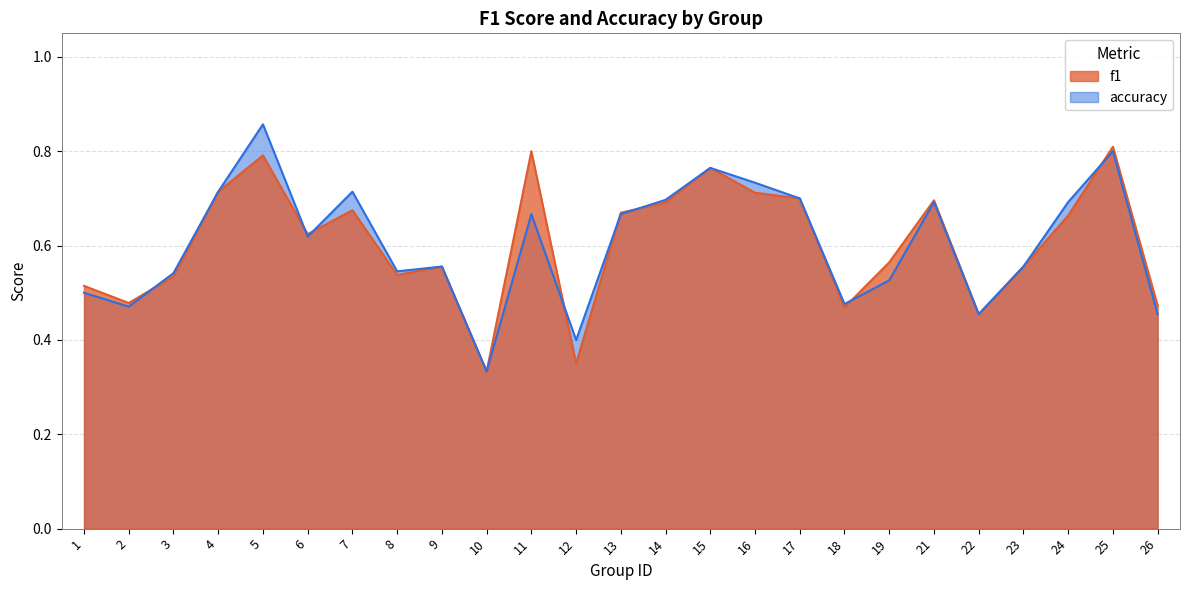

How many series are shown in this chart?

2